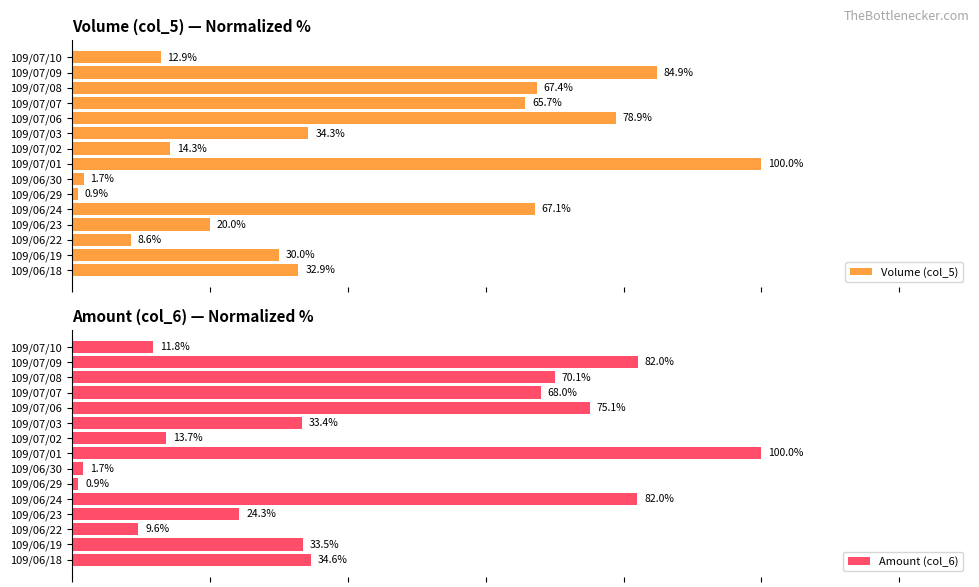

Reading left to right, what are all the values shown in this chart?

Volume (col_5): 0=32.9	1=30.0	2=8.6	3=20.0	4=67.1	5=0.9	6=1.7	7=100.0	8=14.3	9=34.3	10=78.9	11=65.7	12=67.4	13=84.9	14=12.9
Amount (col_6): 0=34.6	1=33.5	2=9.6	3=24.3	4=82.0	5=0.9	6=1.7	7=100.0	8=13.7	9=33.4	10=75.1	11=68.0	12=70.1	13=82.0	14=11.8